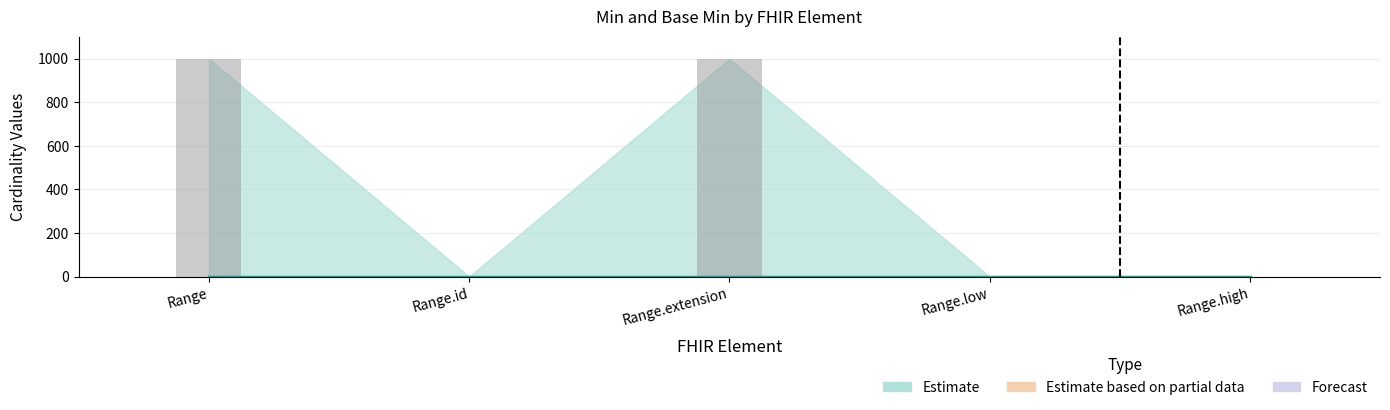

What is the sum of all values?

2001